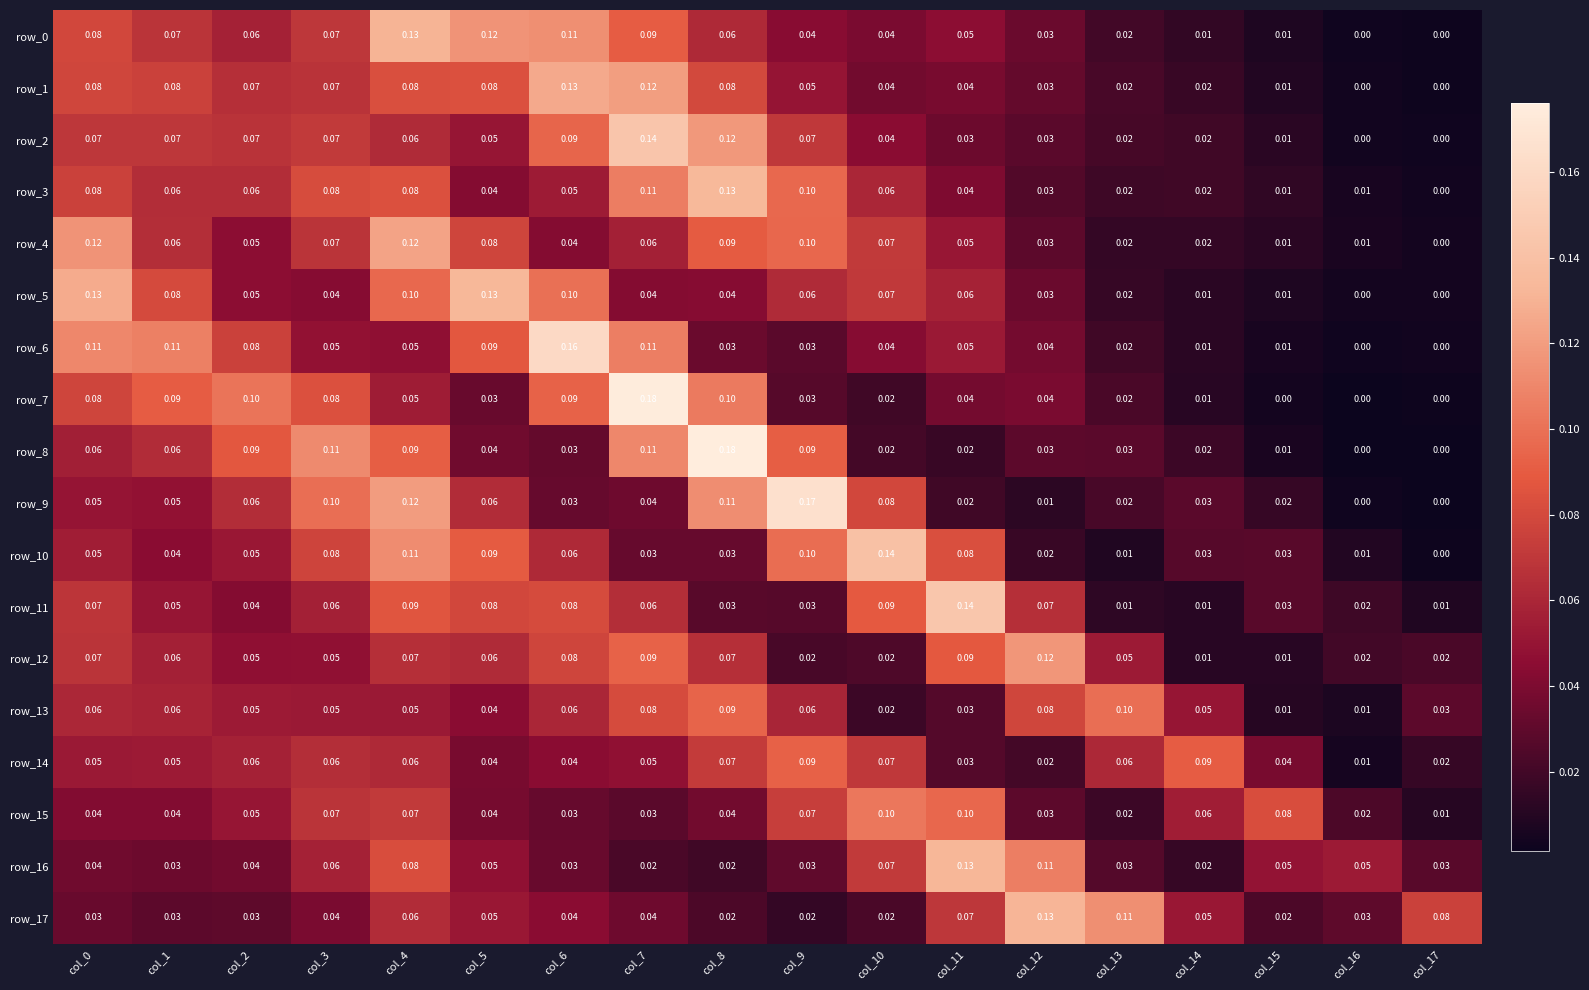

Is the value of row_15 at col_12 greater than the value of row_5 at col_6?

No